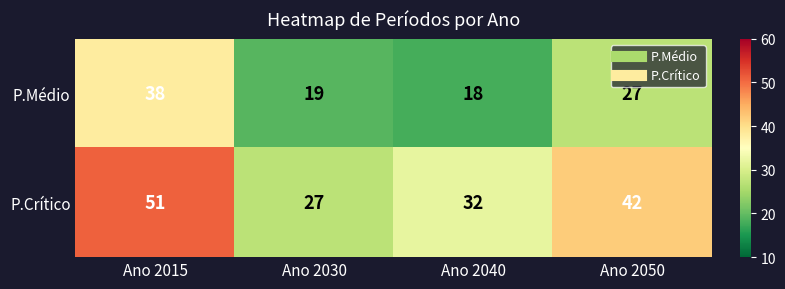

Which series has the largest total across all categories?

P.Crítico